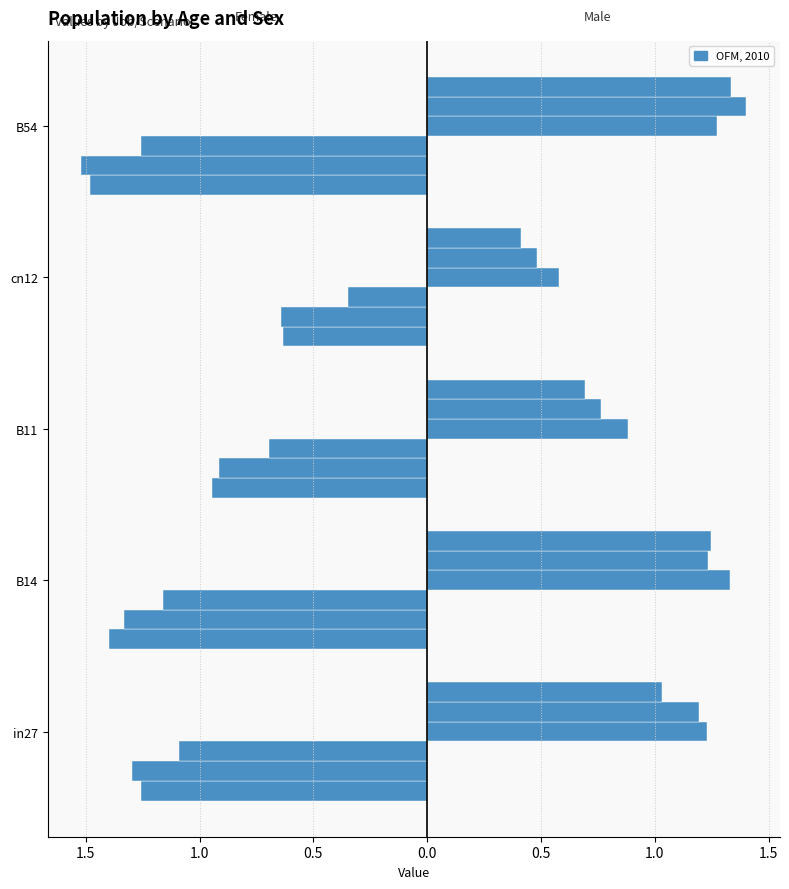

How many bars are there in each group?

6